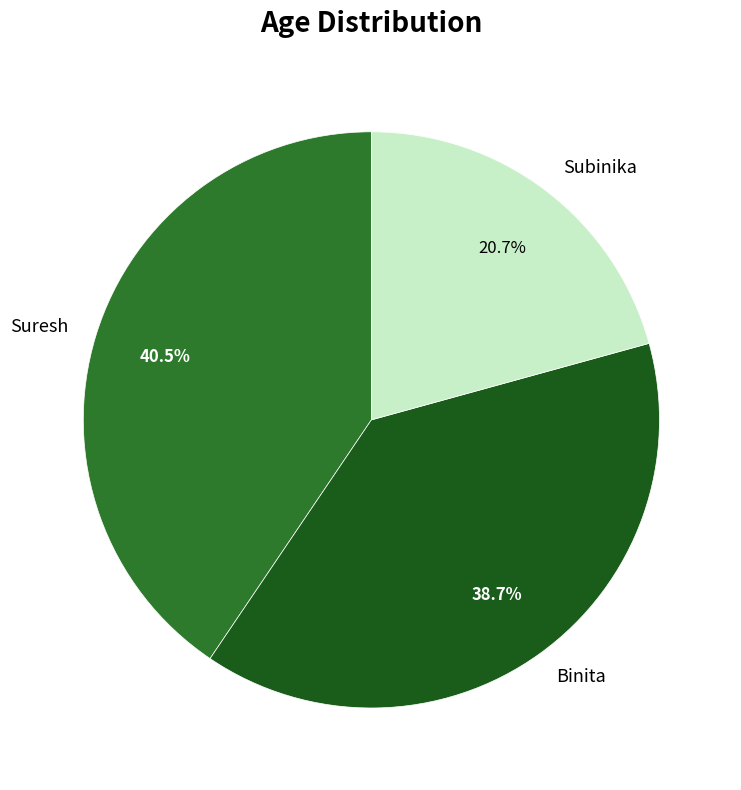

What is the ratio of the value at Binita to the value at Subinika?

1.9